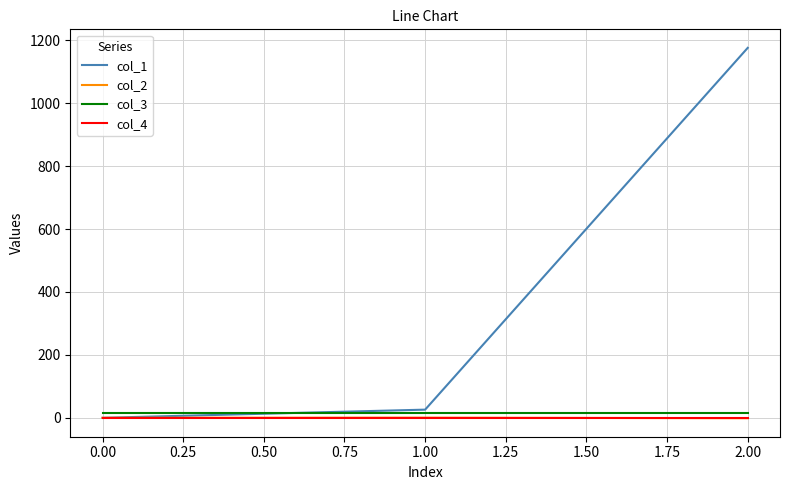

At which label does col_1 reach its peak?

2.00